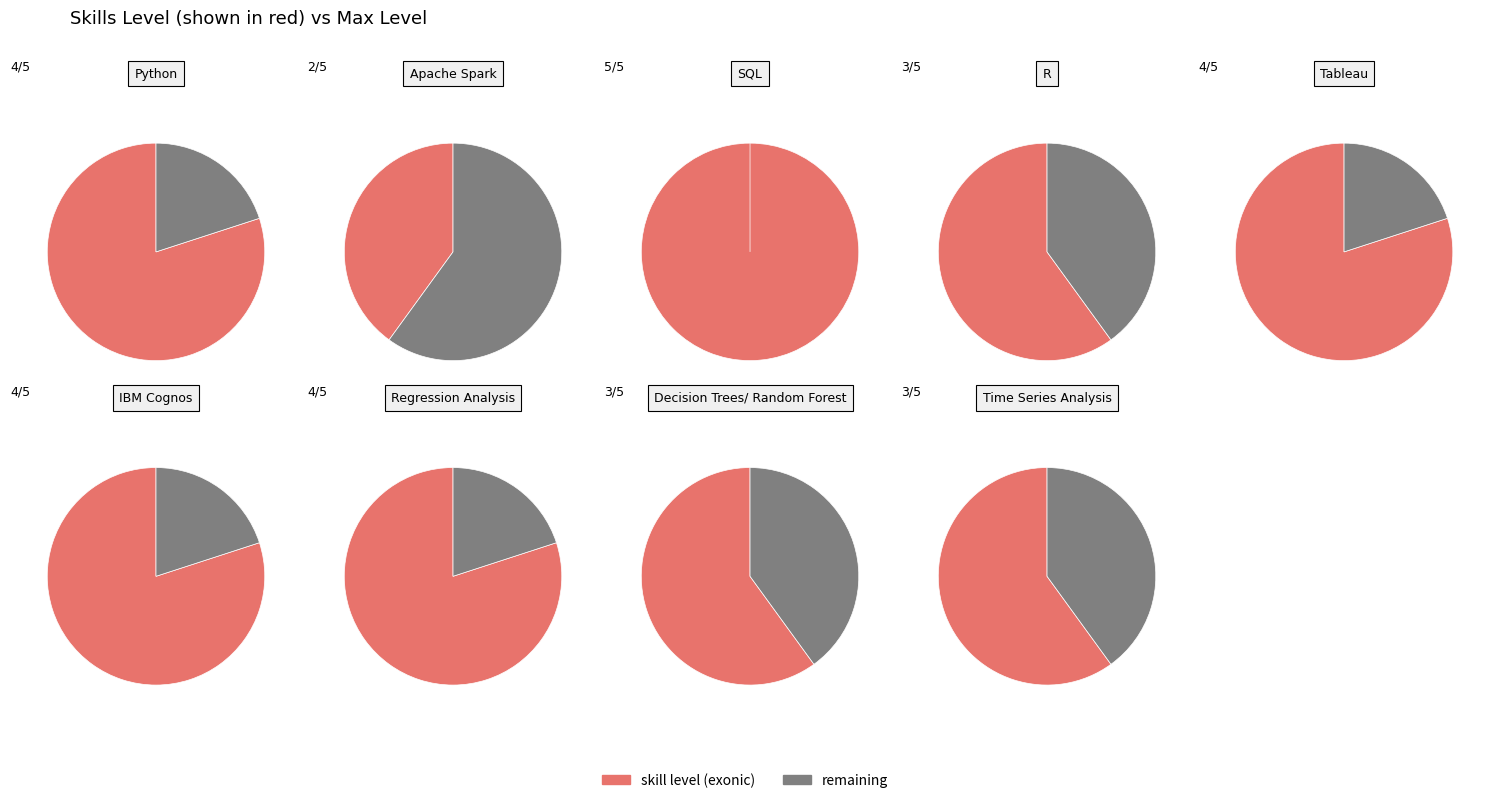

Combined, do SQL and Regression Analysis account for over 50%?

No